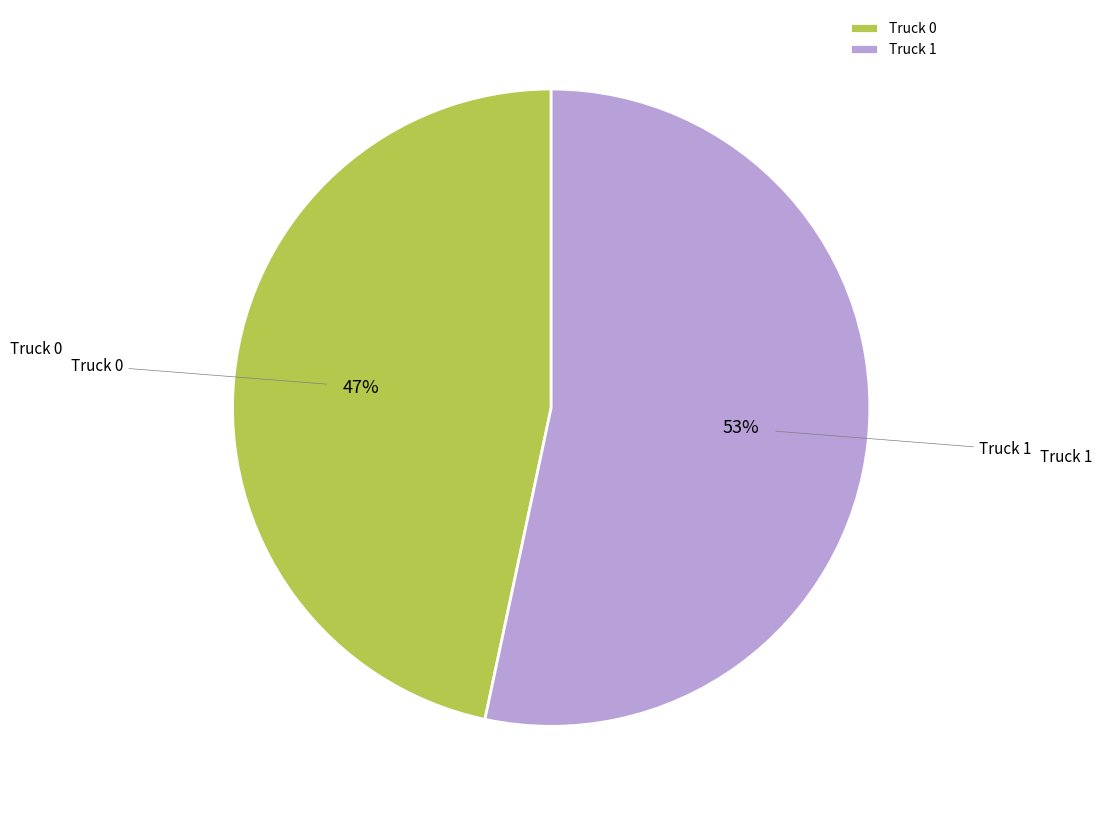

Rank the categories by value from lowest to highest.

Truck 0, Truck 1